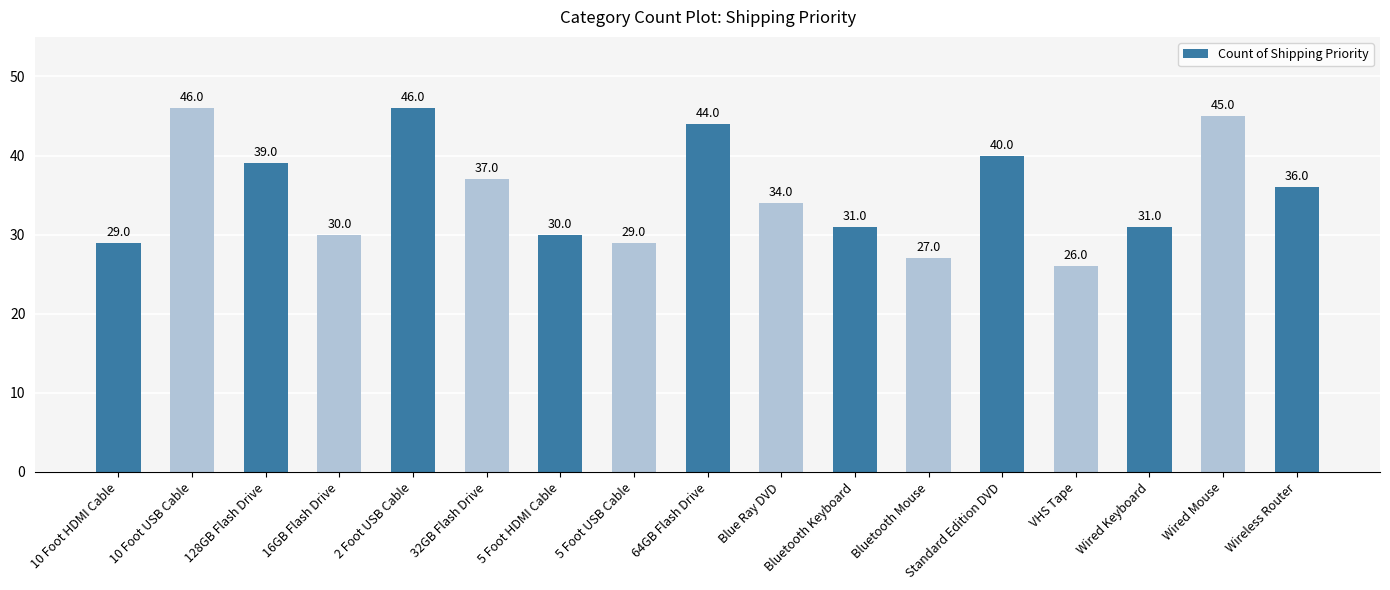

True or false: the data shows 45 at Wired Mouse.

True